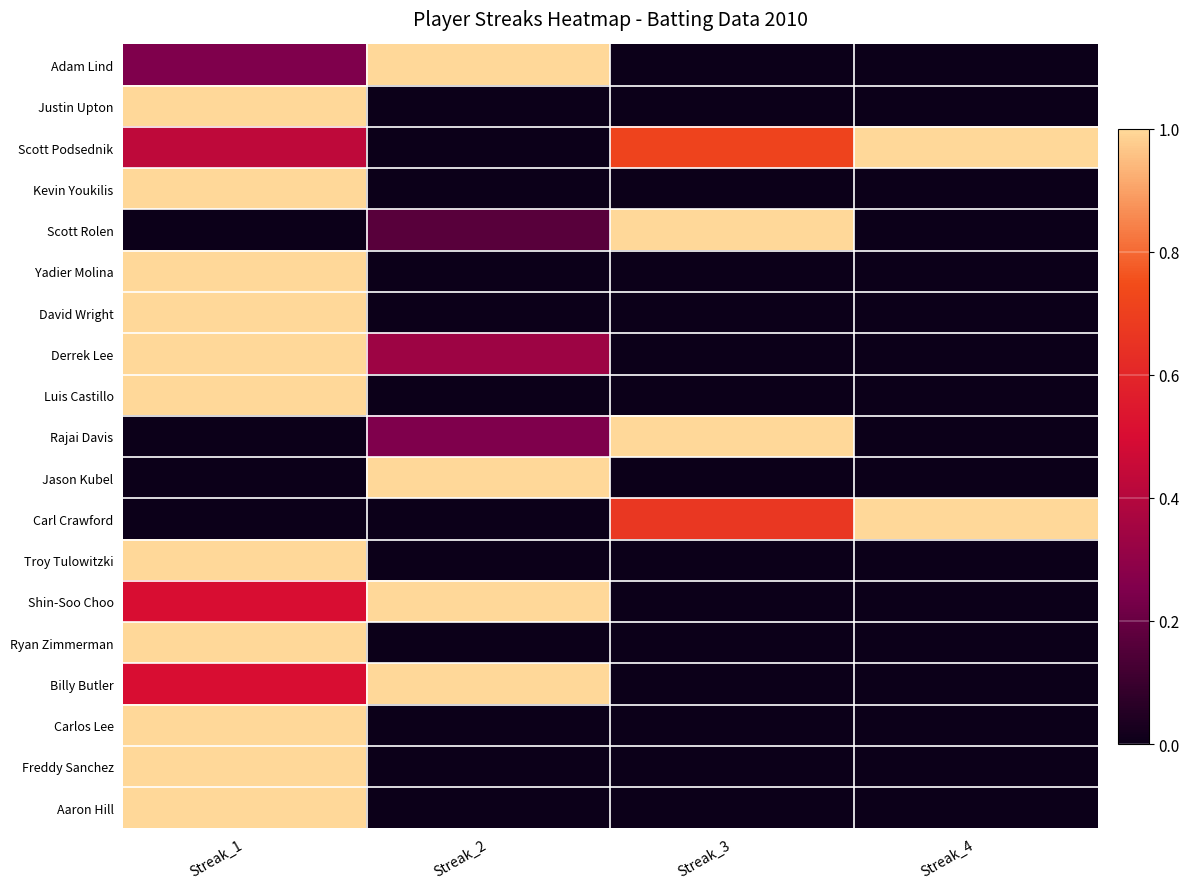

The Adam Lind series shows 0.2 at Streak_1. True or false?

True